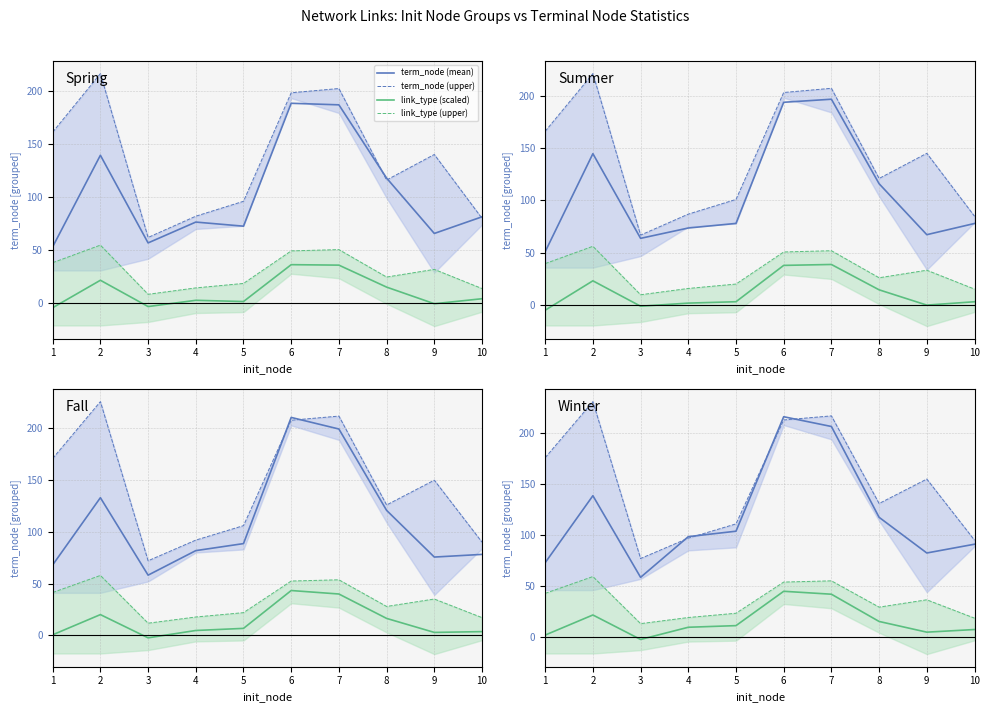

How many lines are shown in the chart?

4